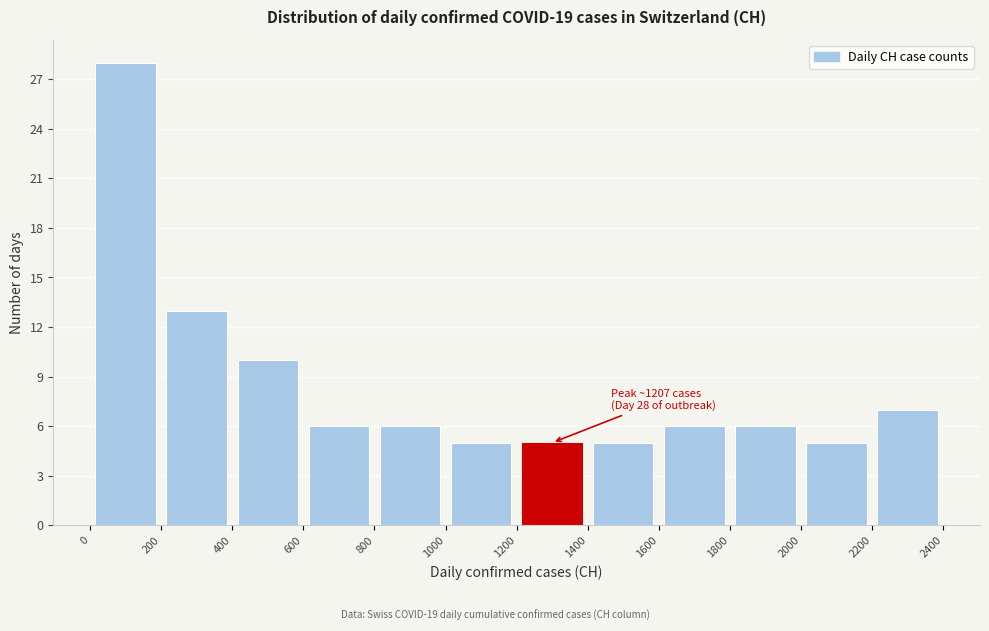

Over which range of the x-axis is the bar tallest?

0 to 200